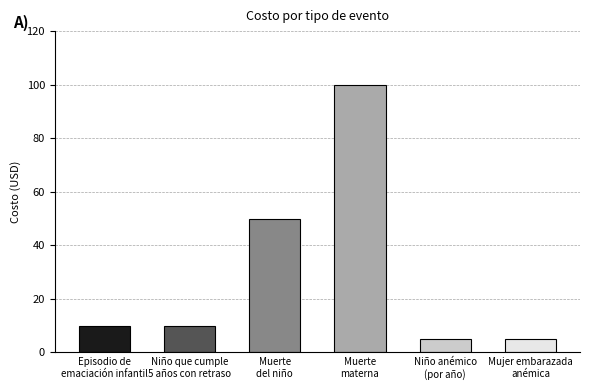

What is the approximate value at Muerte
materna?

100